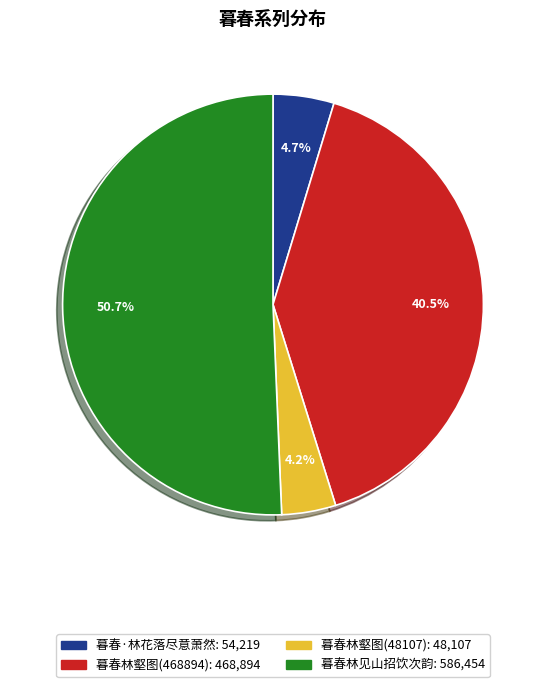

Does 暮春林见山招饮次韵 account for over 50% of the chart?

Yes